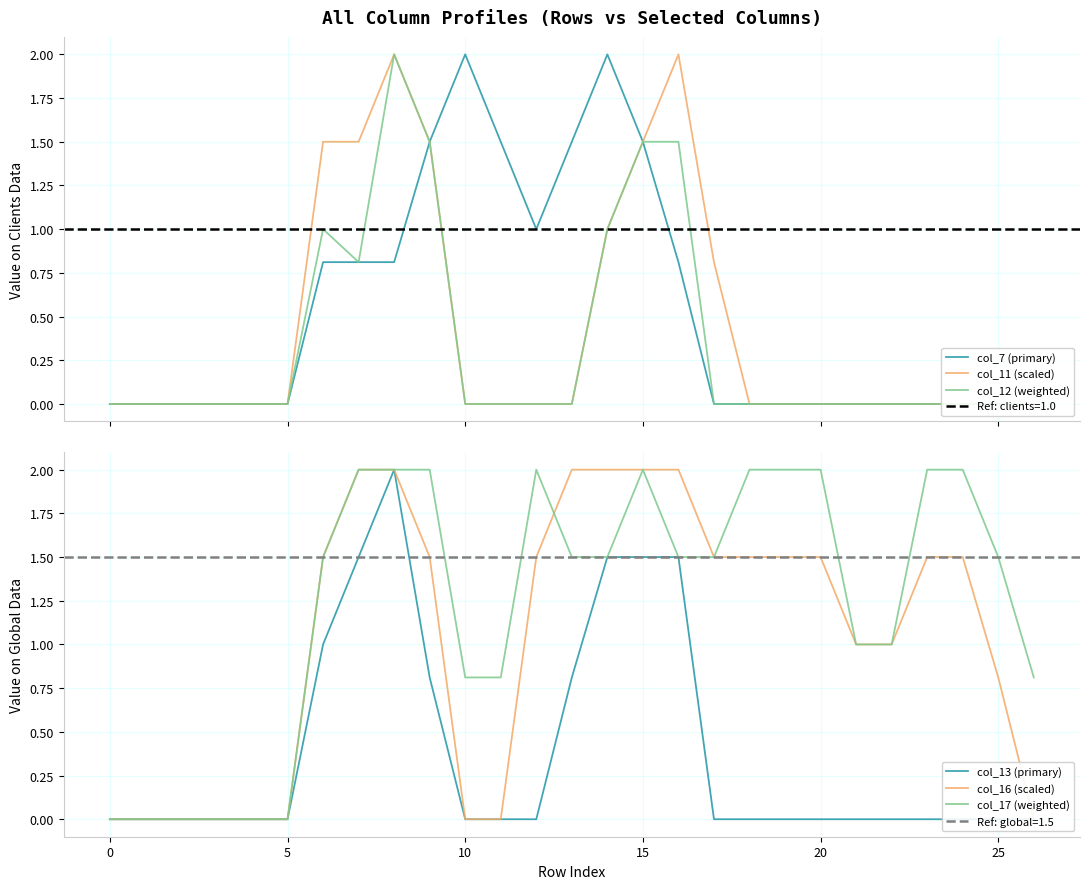

At which category is the sum across all series the highest?

8